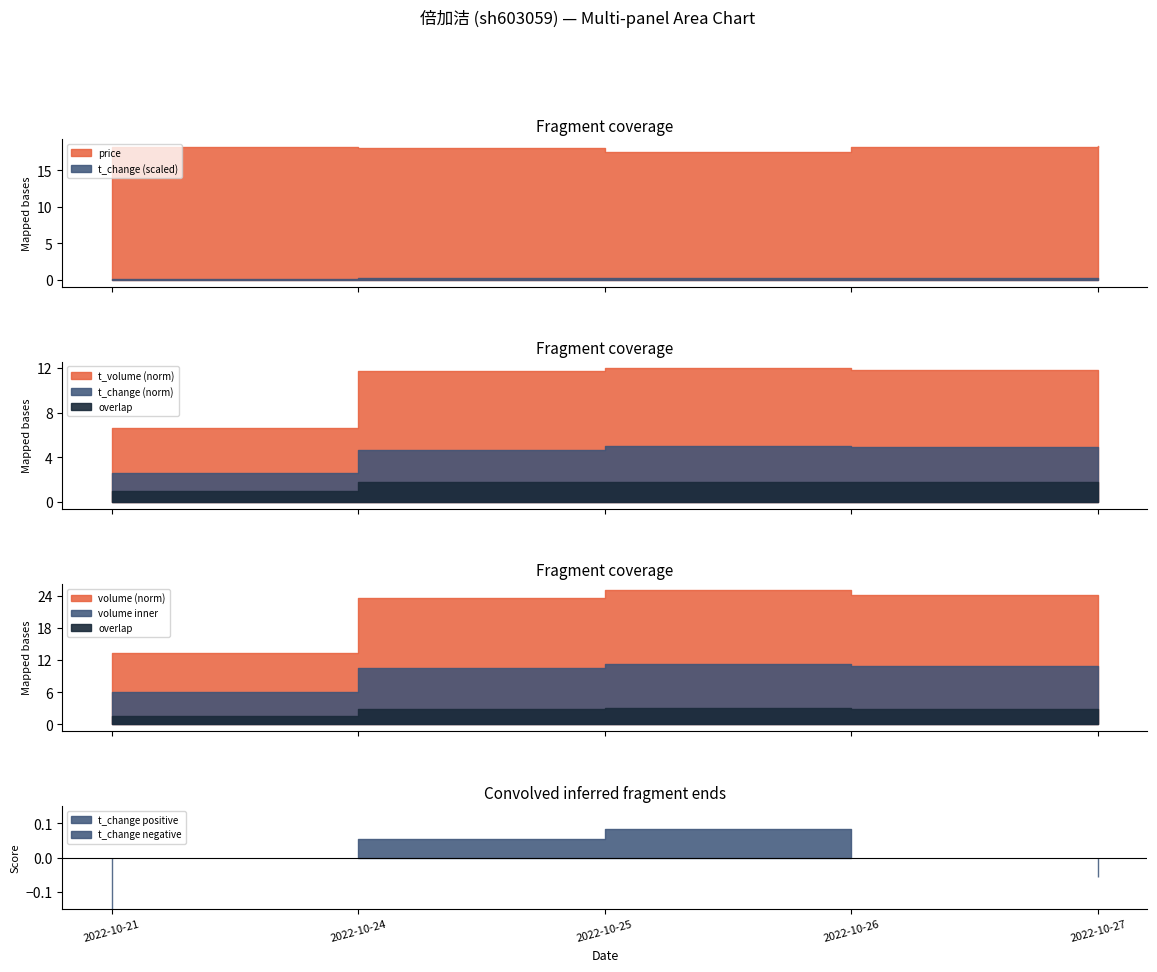

In t_change, how many points are higher than both neighbors (excluding endpoints)?

1